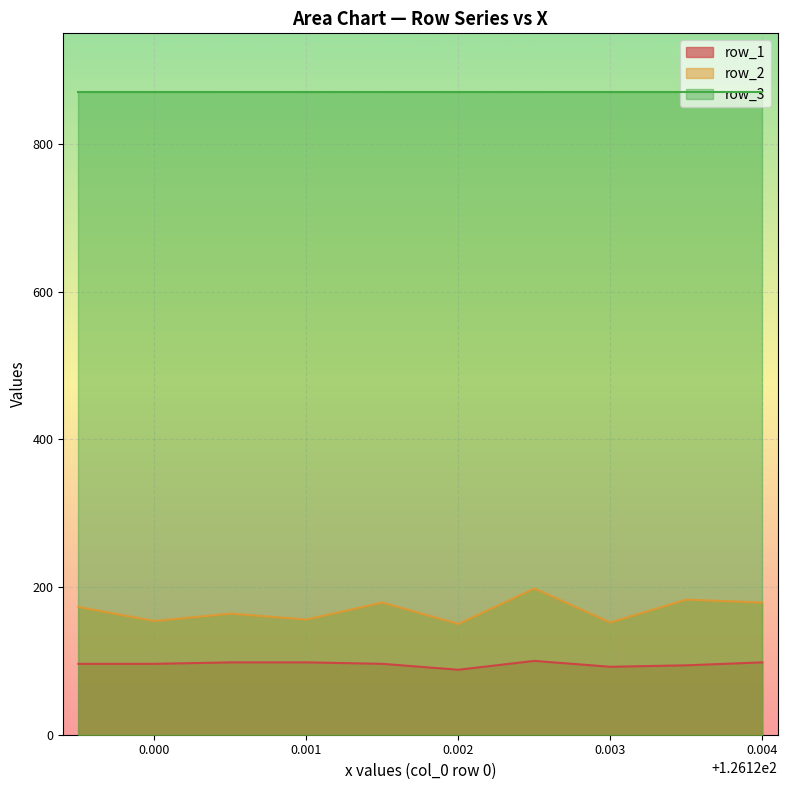

Which series has the largest total across all categories?

row_3